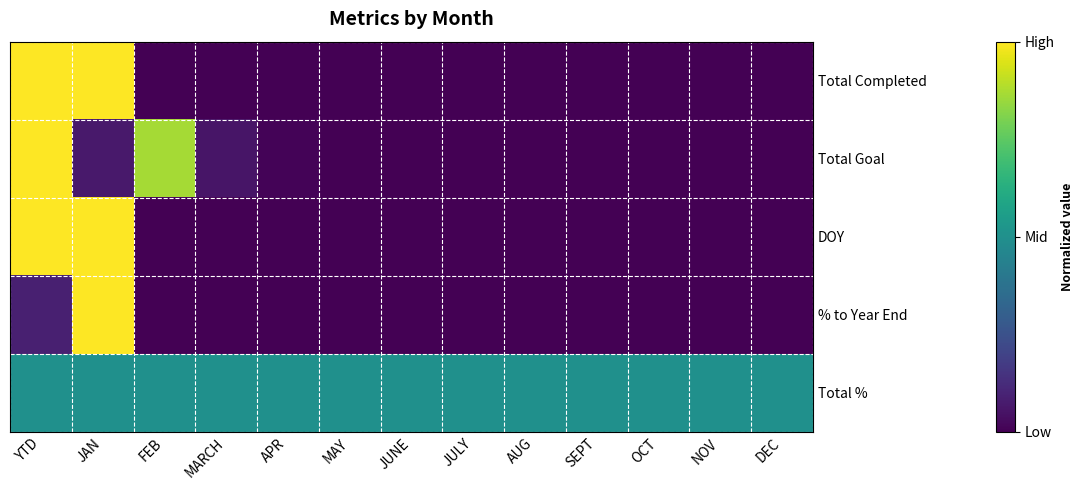

Which category has the lowest value across all series?

FEB